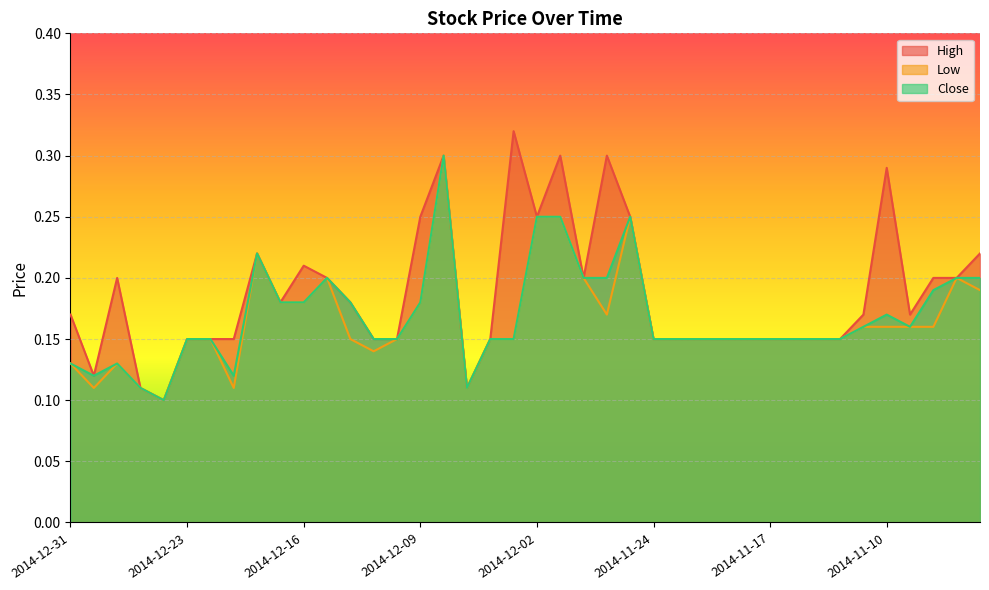

Which has a higher value, 2014-12-10 or 2014-11-10?

2014-11-10